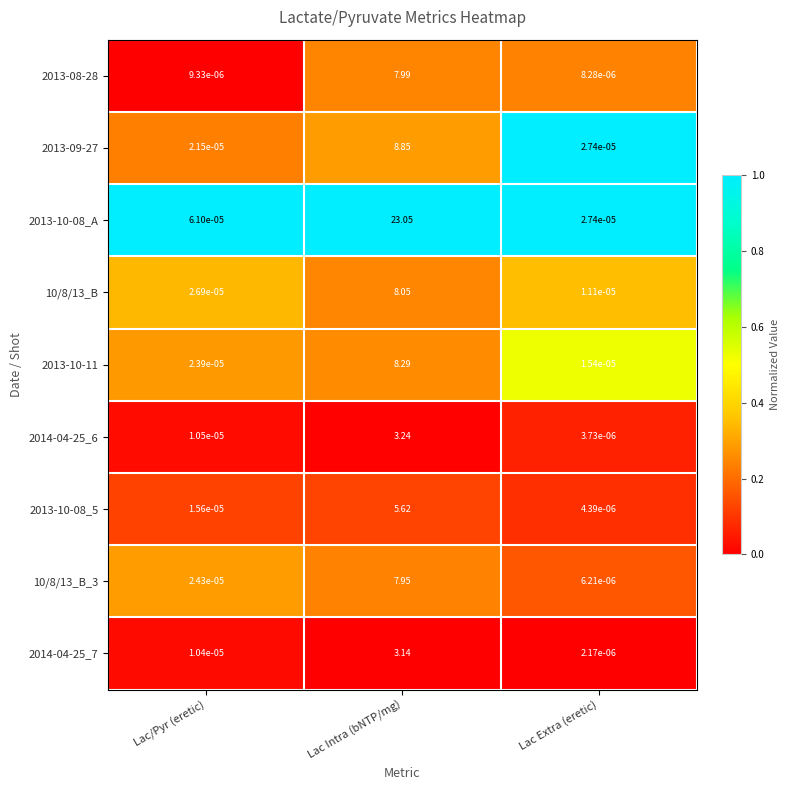

At which category is the sum across all series the highest?

Lac Intra (bNTP/mg)